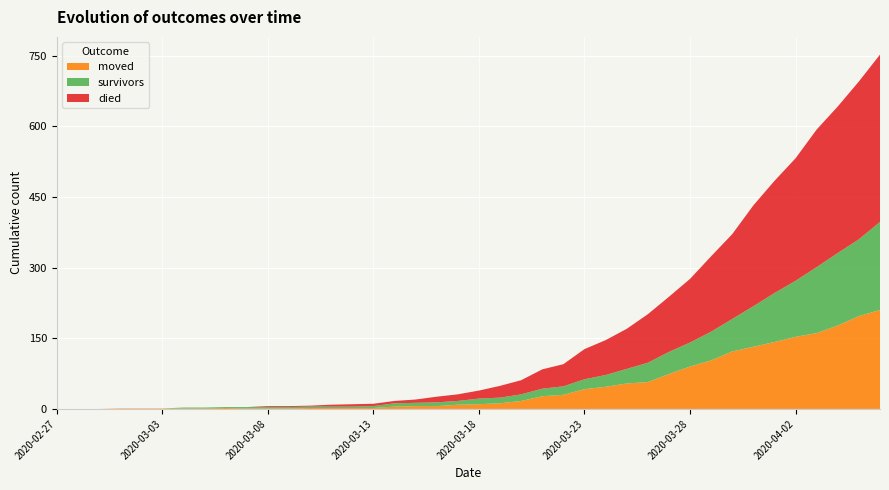

Reading left to right, what are all the values shown in this chart?

survivors: 2020-02-27=0	2020-02-28=0	2020-02-29=0	2020-03-01=0	2020-03-02=0	2020-03-03=0	2020-03-04=2	2020-03-05=2	2020-03-06=2	2020-03-07=3	2020-03-08=3	2020-03-09=3	2020-03-10=3	2020-03-11=3	2020-03-12=3	2020-03-13=4	2020-03-14=7	2020-03-15=7	2020-03-16=8	2020-03-17=8	2020-03-18=12	2020-03-19=12	2020-03-20=14	2020-03-21=16	2020-03-22=18	2020-03-23=21	2020-03-24=25	2020-03-25=31	2020-03-26=41	2020-03-27=47	2020-03-28=51	2020-03-29=61	2020-03-30=69	2020-03-31=86	2020-04-01=104	2020-04-02=119	2020-04-03=140	2020-04-04=154	2020-04-05=163	2020-04-06=187
died: 2020-02-27=0	2020-02-28=0	2020-02-29=0	2020-03-01=0	2020-03-02=0	2020-03-03=0	2020-03-04=0	2020-03-05=0	2020-03-06=0	2020-03-07=0	2020-03-08=2	2020-03-09=2	2020-03-10=2	2020-03-11=4	2020-03-12=5	2020-03-13=5	2020-03-14=5	2020-03-15=7	2020-03-16=12	2020-03-17=14	2020-03-18=17	2020-03-19=25	2020-03-20=30	2020-03-21=41	2020-03-22=47	2020-03-23=64	2020-03-24=74	2020-03-25=85	2020-03-26=103	2020-03-27=117	2020-03-28=135	2020-03-29=160	2020-03-30=180	2020-03-31=214	2020-04-01=238	2020-04-02=260	2020-04-03=292	2020-04-04=311	2020-04-05=335	2020-04-06=355
moved: 2020-02-27=0	2020-02-28=0	2020-02-29=0	2020-03-01=1	2020-03-02=1	2020-03-03=1	2020-03-04=1	2020-03-05=1	2020-03-06=2	2020-03-07=1	2020-03-08=1	2020-03-09=1	2020-03-10=2	2020-03-11=2	2020-03-12=2	2020-03-13=2	2020-03-14=5	2020-03-15=6	2020-03-16=6	2020-03-17=9	2020-03-18=10	2020-03-19=12	2020-03-20=17	2020-03-21=27	2020-03-22=30	2020-03-23=42	2020-03-24=47	2020-03-25=54	2020-03-26=57	2020-03-27=74	2020-03-28=90	2020-03-29=103	2020-03-30=122	2020-03-31=132	2020-04-01=142	2020-04-02=153	2020-04-03=161	2020-04-04=177	2020-04-05=197	2020-04-06=210